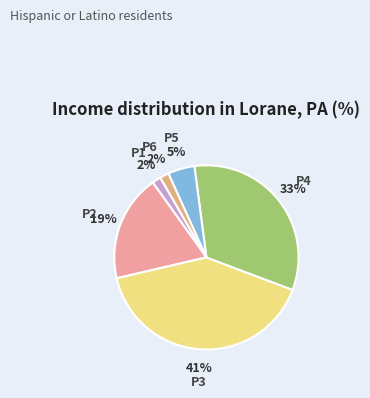

How many slices are in this pie chart?

6